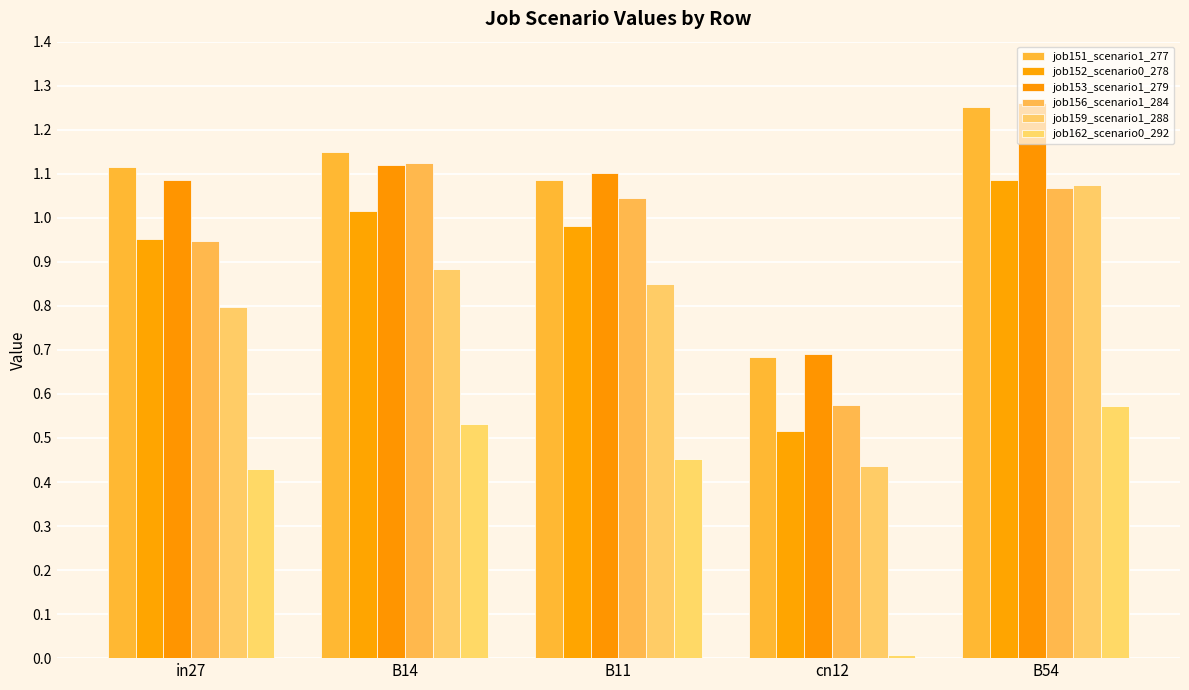

What is the average value of the job151_scenario1_277 series?

1.1